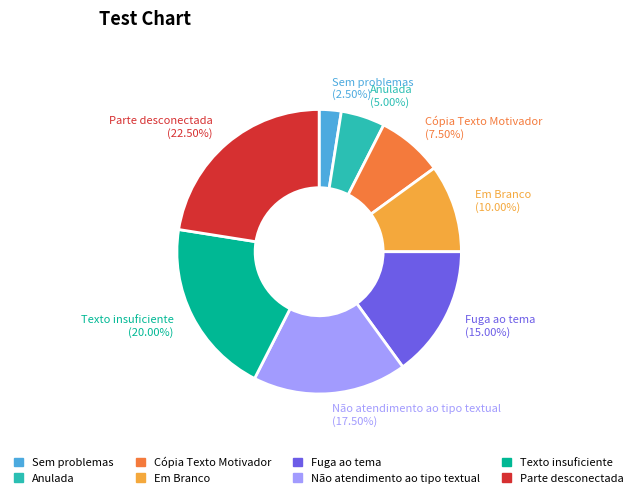

True or false: Parte desconectada accounts for 32% of the total.

False